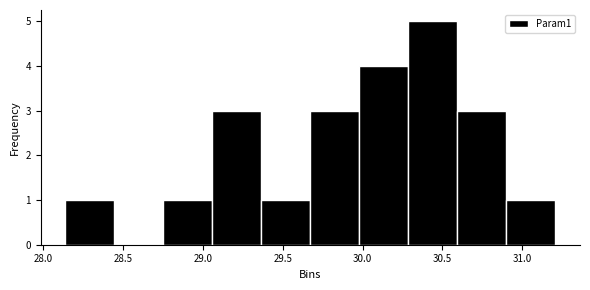

What is the height of the bar covering 28.15 to 28.45 on the x-axis? Neither the bar edges nor the heights are printed on the chart, so give them approximately, as read against the axes.

1